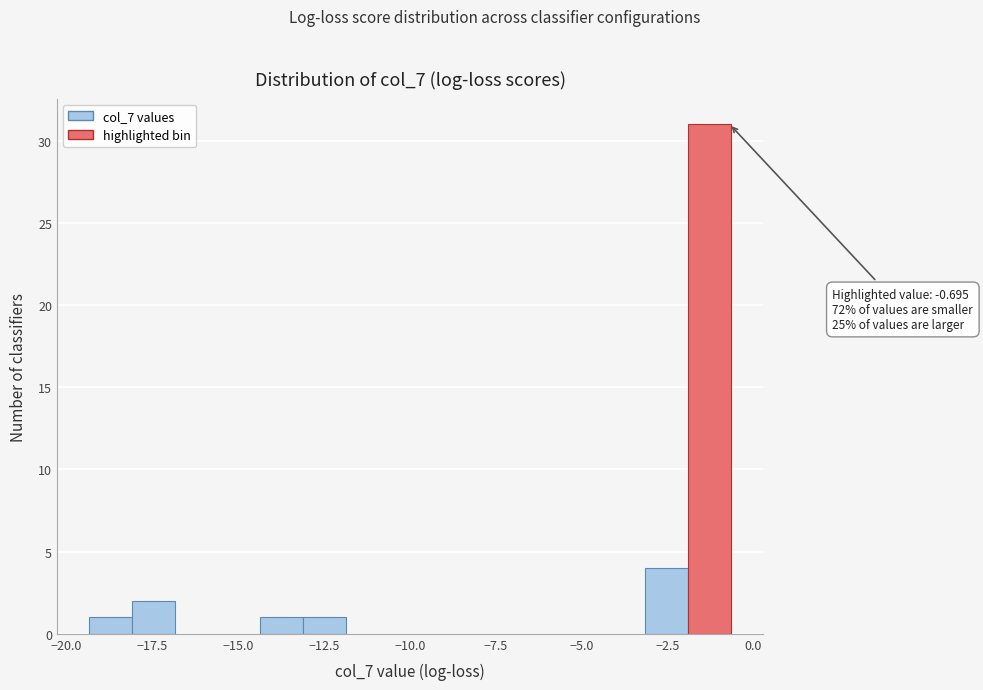

Read against the x-axis, roughly where is the centre of the tallest bar?

-1.5